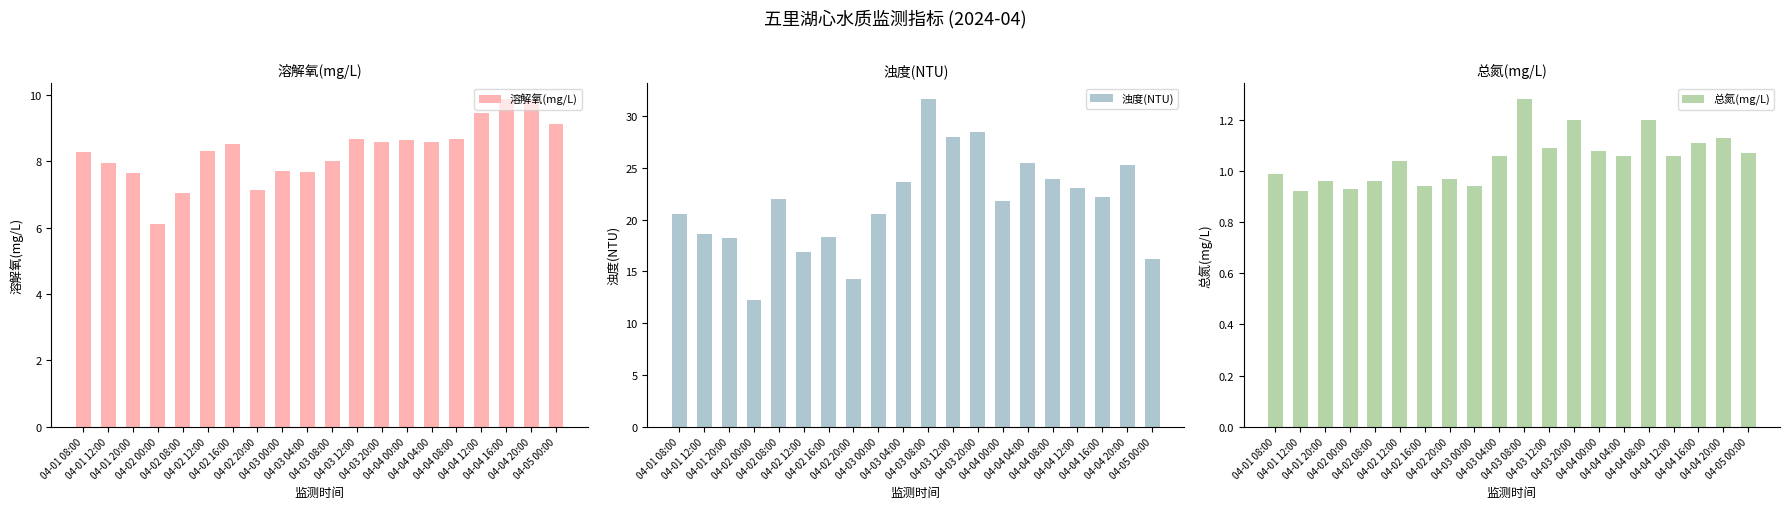

At which category does the chart reach its minimum across all series?

04-01 12:00